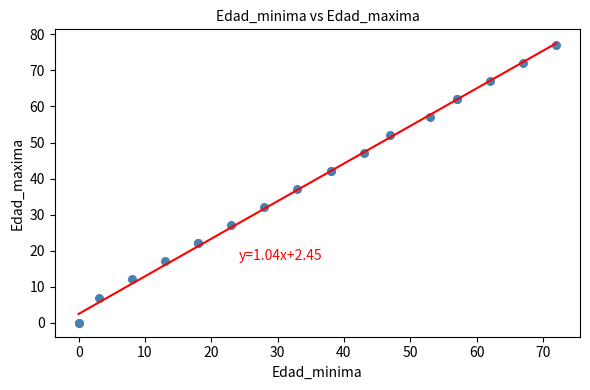

What Y value in the scatter plot is closest to 38?

37